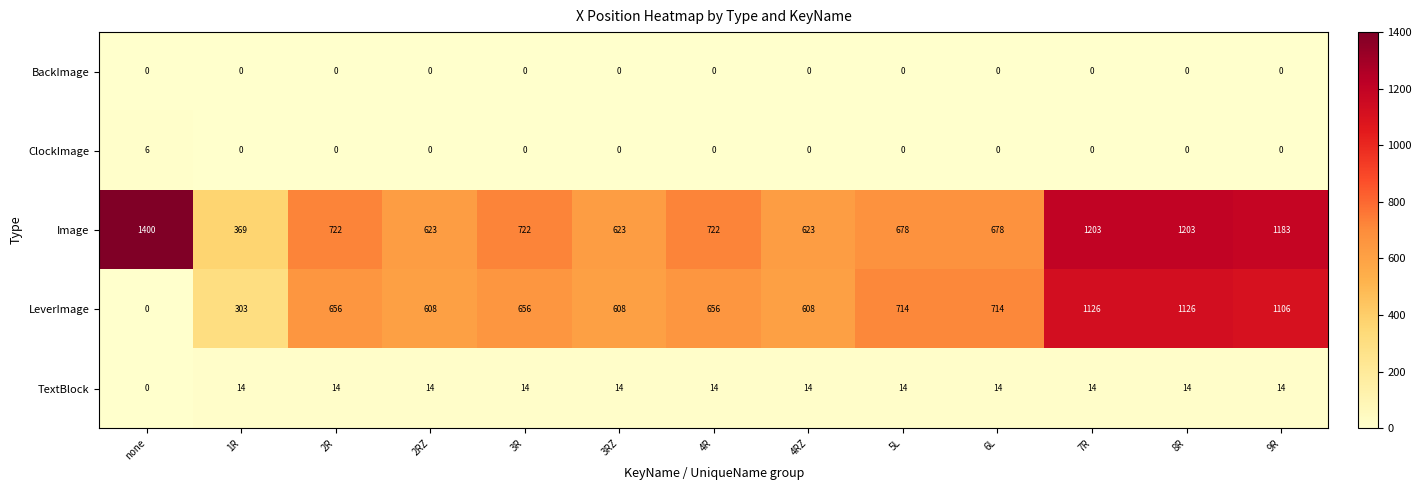

Which series has the largest total across all categories?

Image